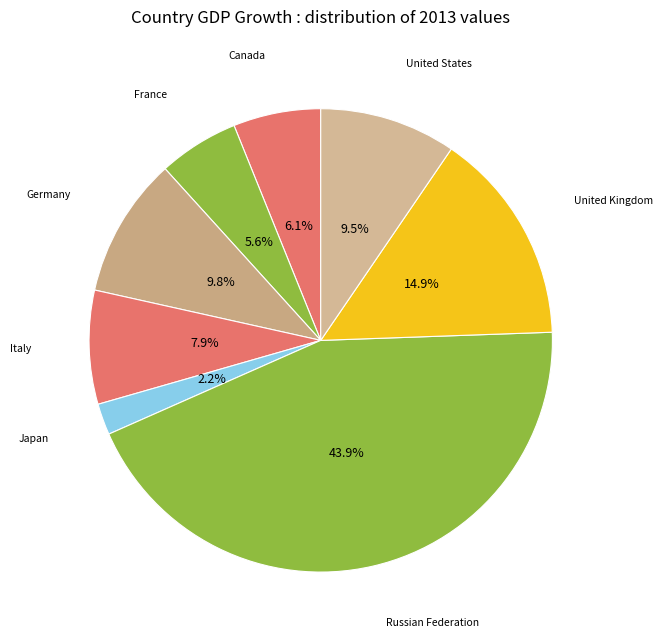

Does any single category account for the majority?

No